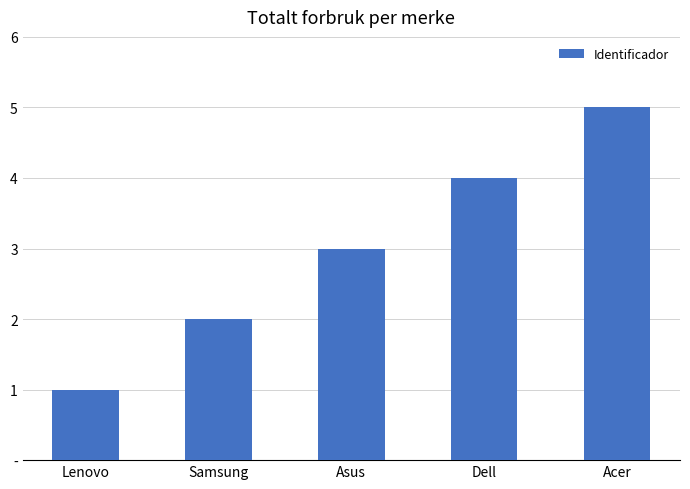

Reading left to right, transcribe all the data shown in this chart.

Lenovo=1	Samsung=2	Asus=3	Dell=4	Acer=5